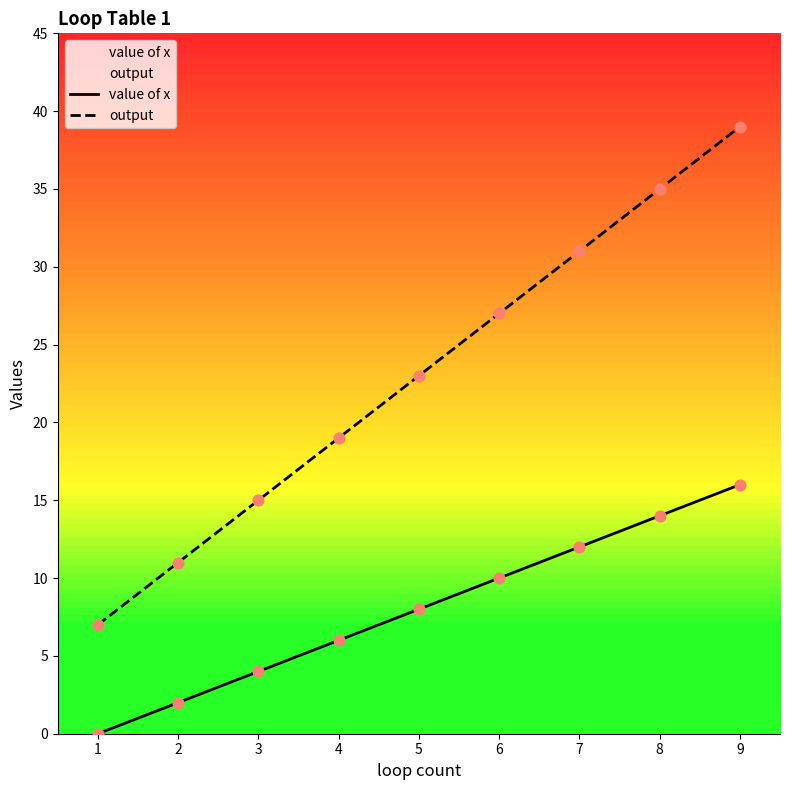

What are all the series names shown in the legend?

value of x, output